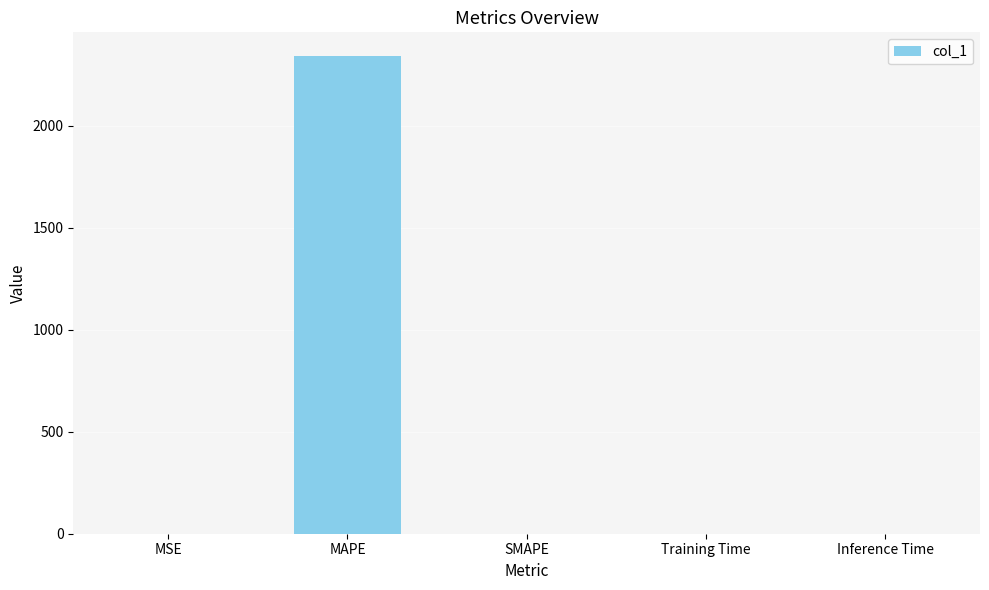

What is the sum of all values?

2341.3